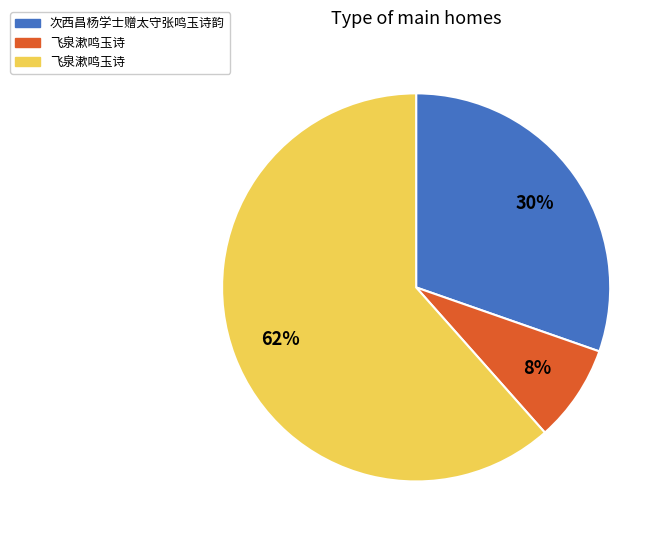

Does any single category account for the majority?

Yes